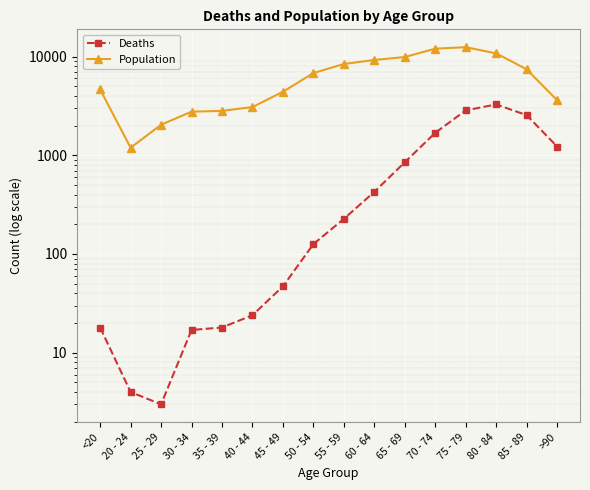

Between 20 - 24 and 35 - 39, which series saw the biggest shift?

Population